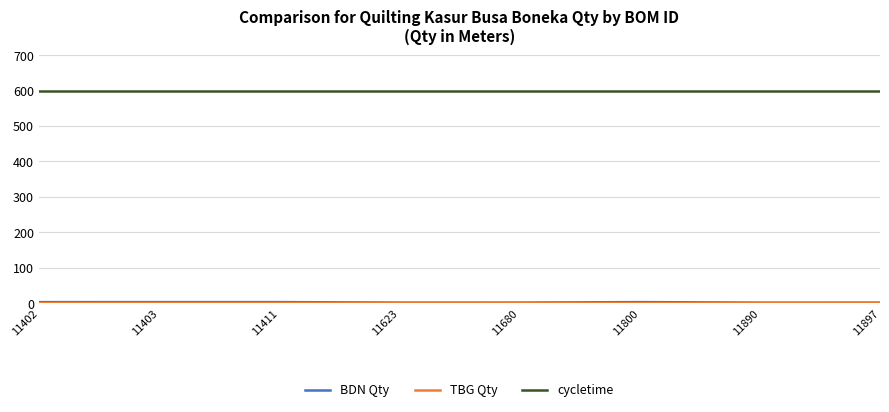

Which series has the largest total across all categories?

cycletime